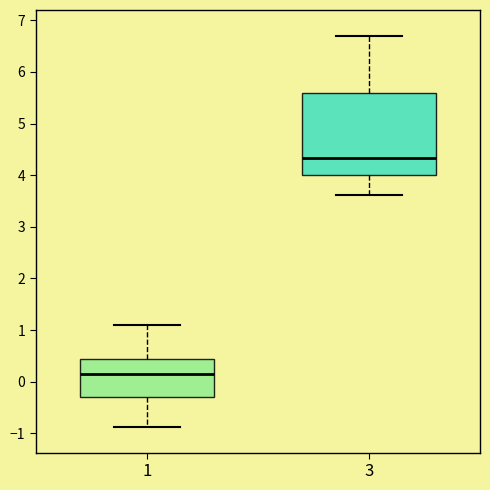

Which box is the tallest, from its lower edge to its upper edge?

3